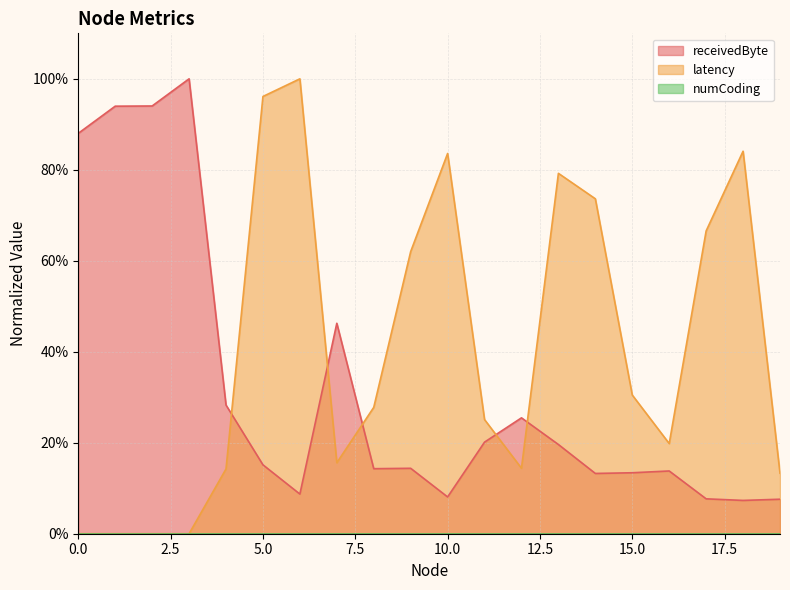

What is the greatest value displayed?

1.0